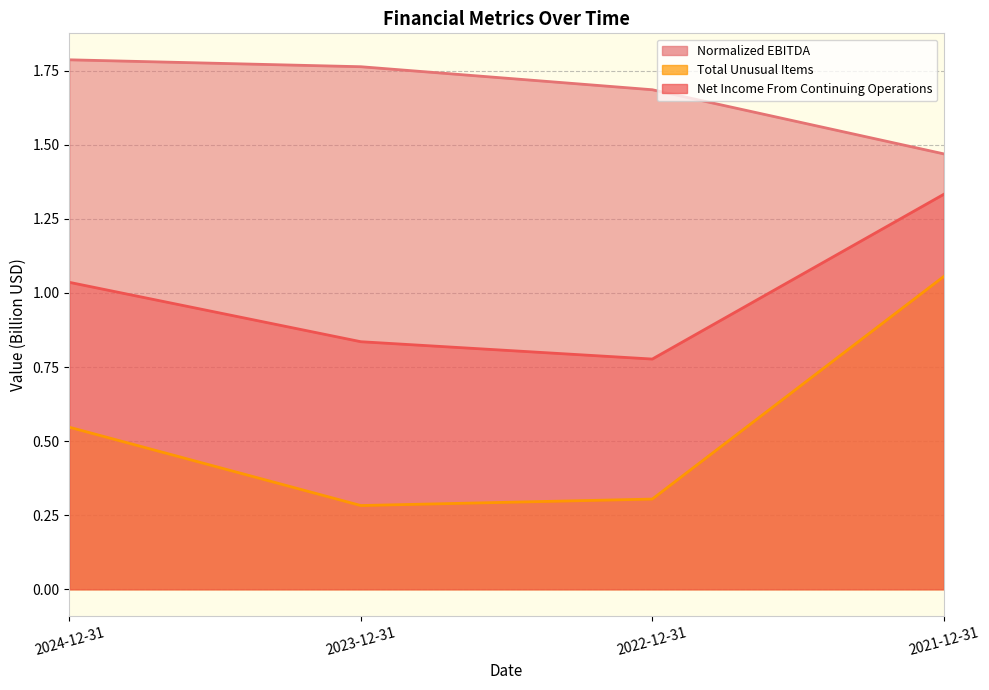

The value of Total Unusual Items at 2023-12-31 is 0.3. True or false?

True